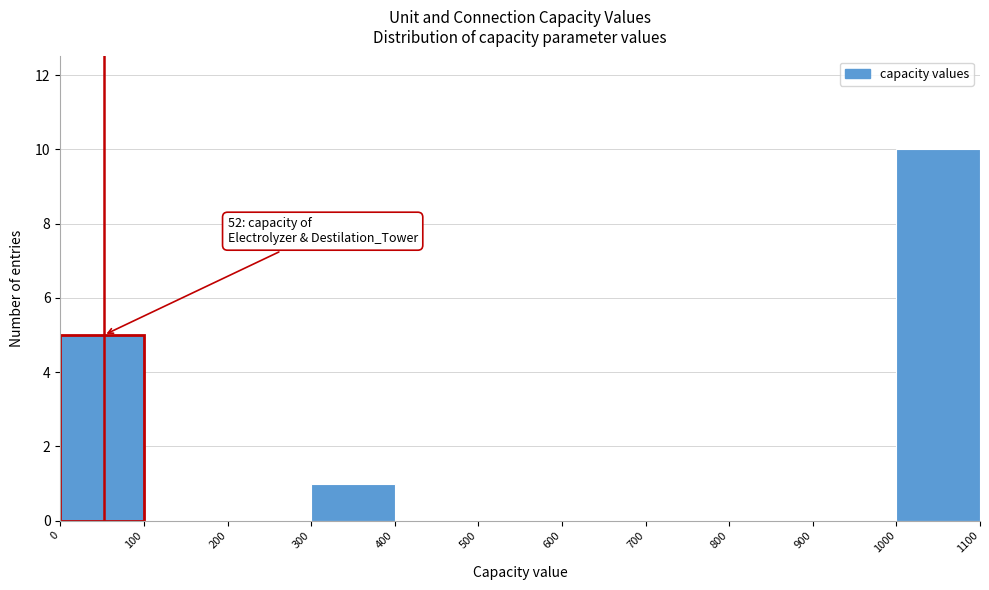

Which range on the x-axis has the tallest bar?

1000 to 1100